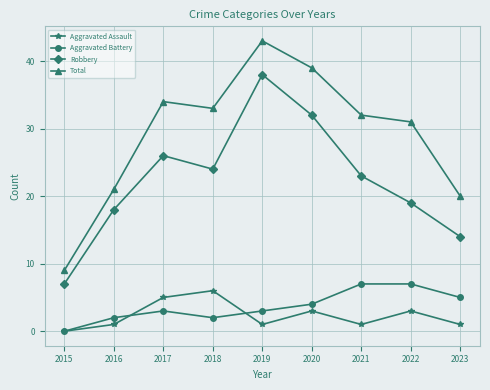

What is the maximum value shown in the chart?

43